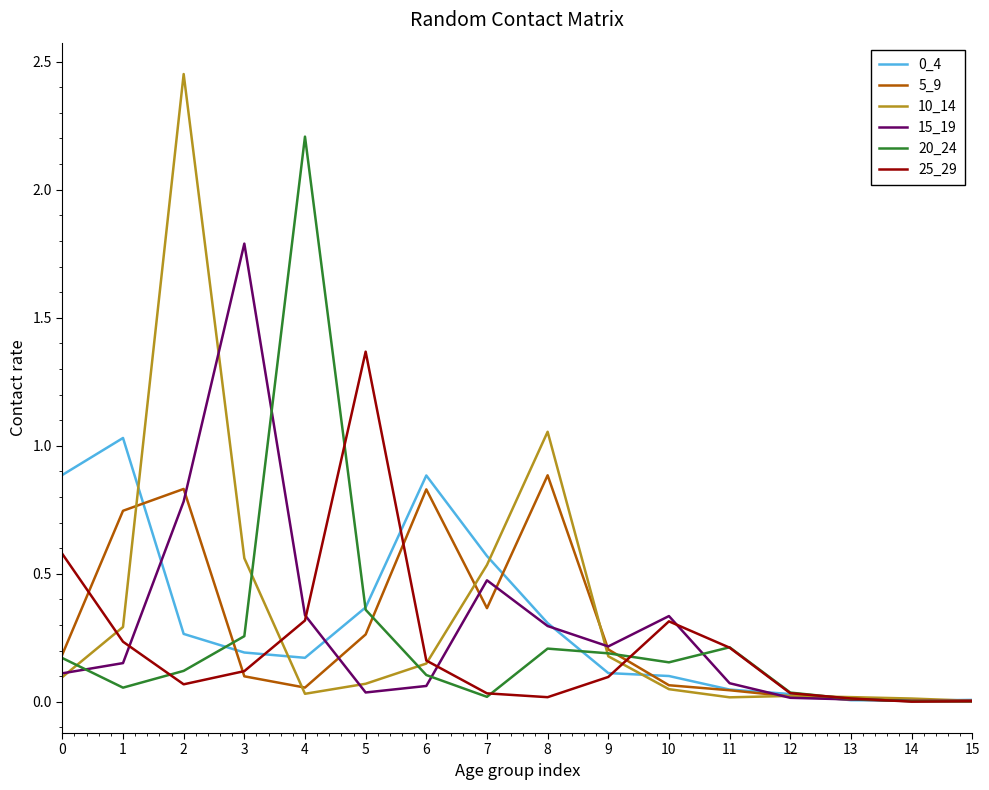

Which series has the widest spread of values?

10_14